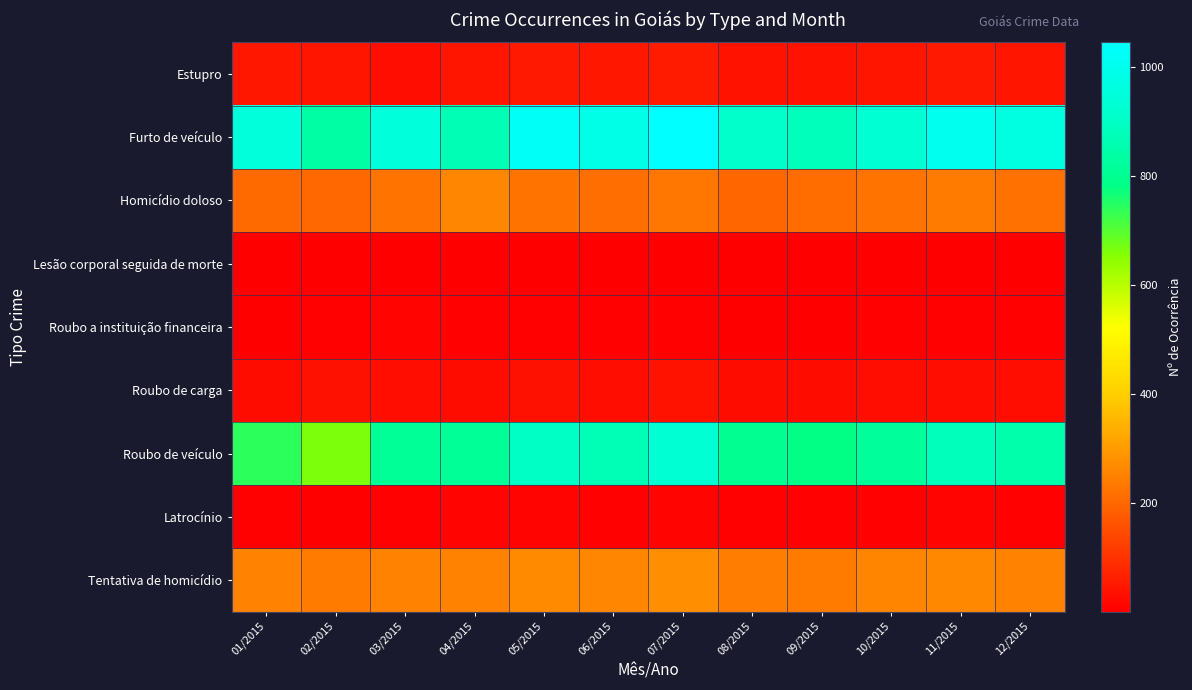

Rank the series by their maximum value, from highest to lowest.

Furto de veículo, Roubo de veículo, Tentativa de homicídio, Homicídio doloso, Estupro, Roubo de carga, Roubo a instituição financeira, Latrocínio, Lesão corporal seguida de morte